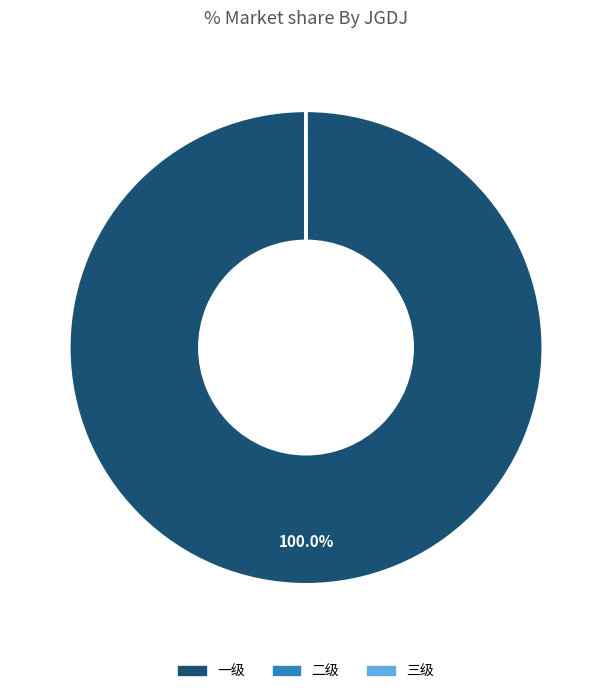

What percentage is the 一级 slice, to the nearest percent?

100%